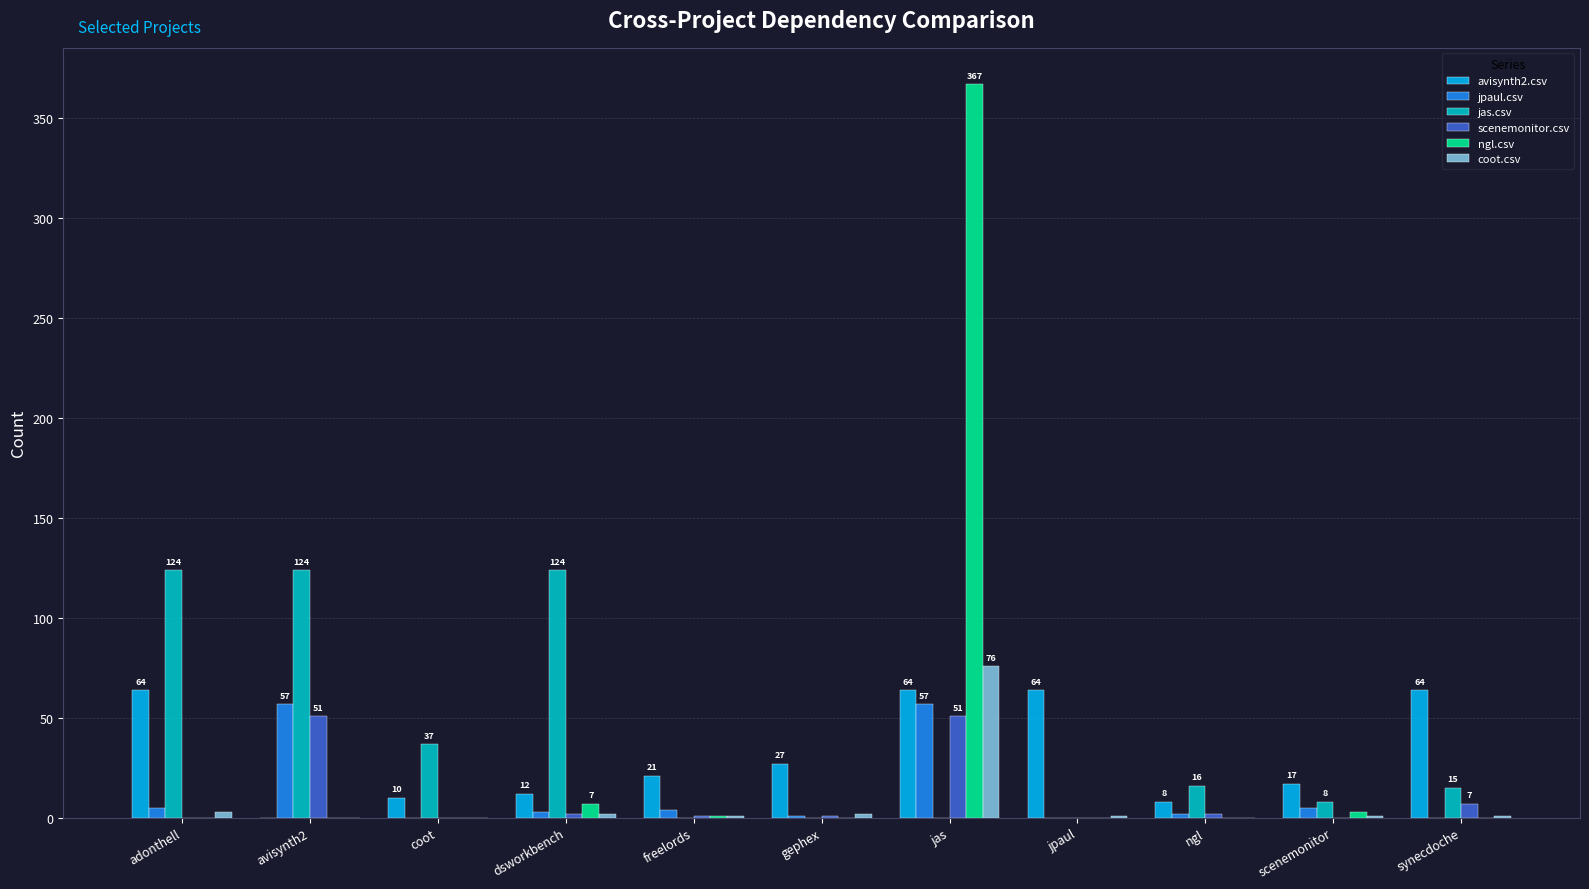

Is the value of jpaul.csv at scenemonitor greater than the value of scenemonitor.csv at freelords?

Yes